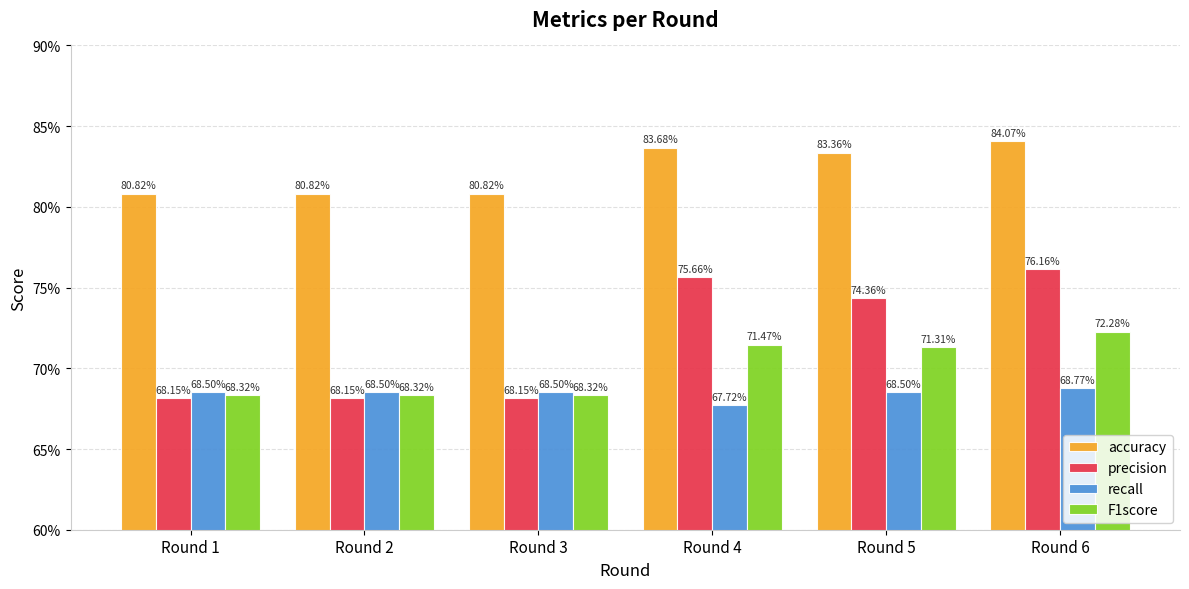

Which category has the lowest value across all series?

Round 4